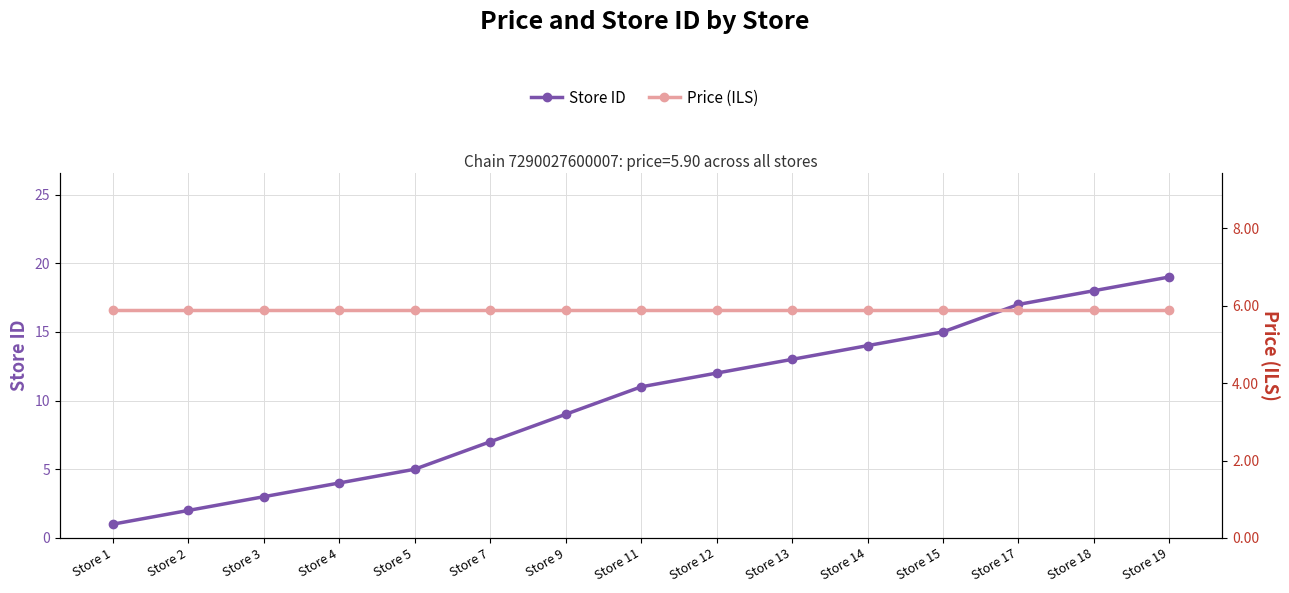

What is the maximum value shown in the chart?

19.0